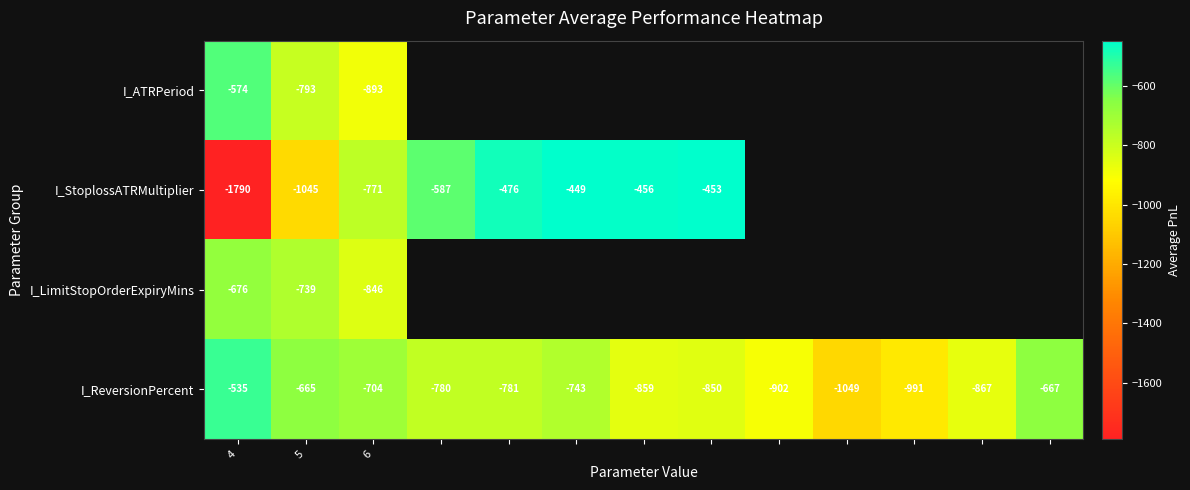

How many data points does each series have?

13